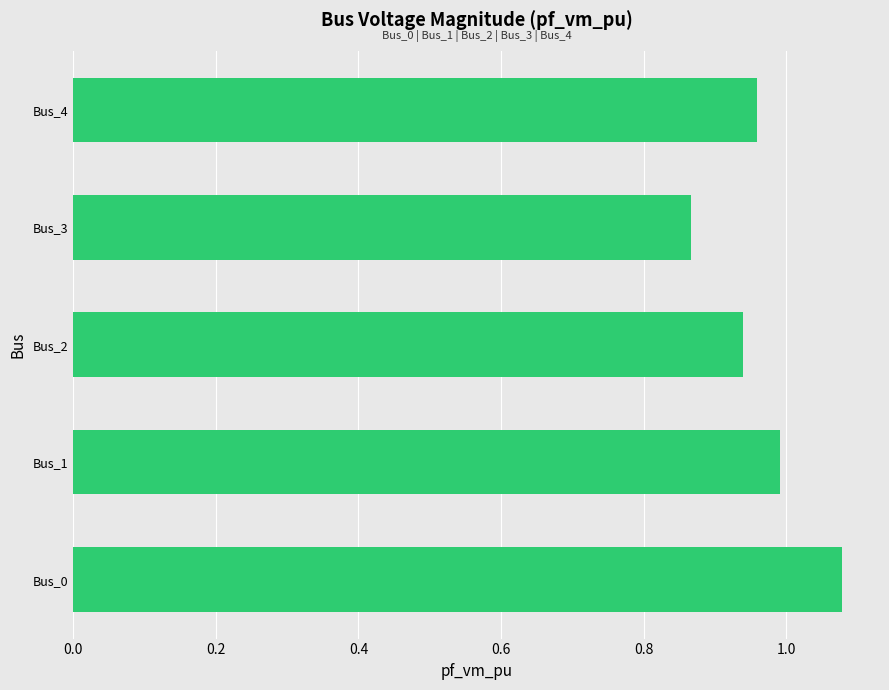

The value at Bus_0 is 1.9. True or false?

False